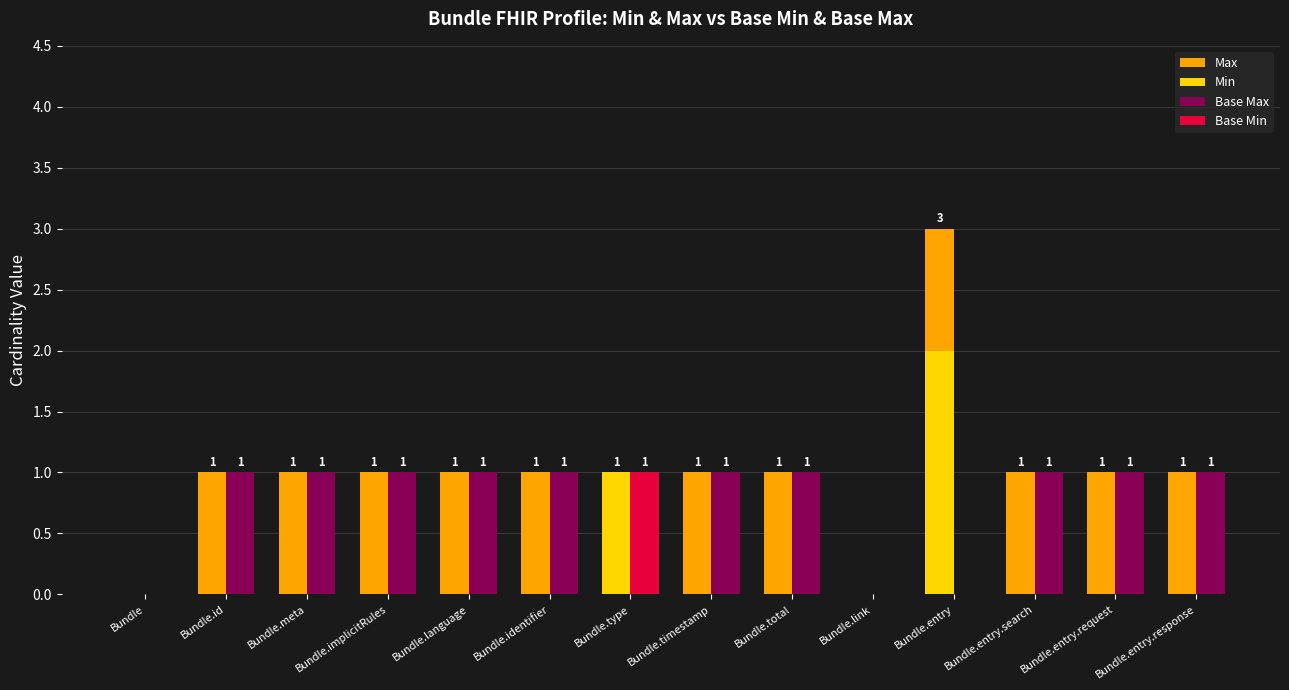

What is the maximum value for Base Max?

1